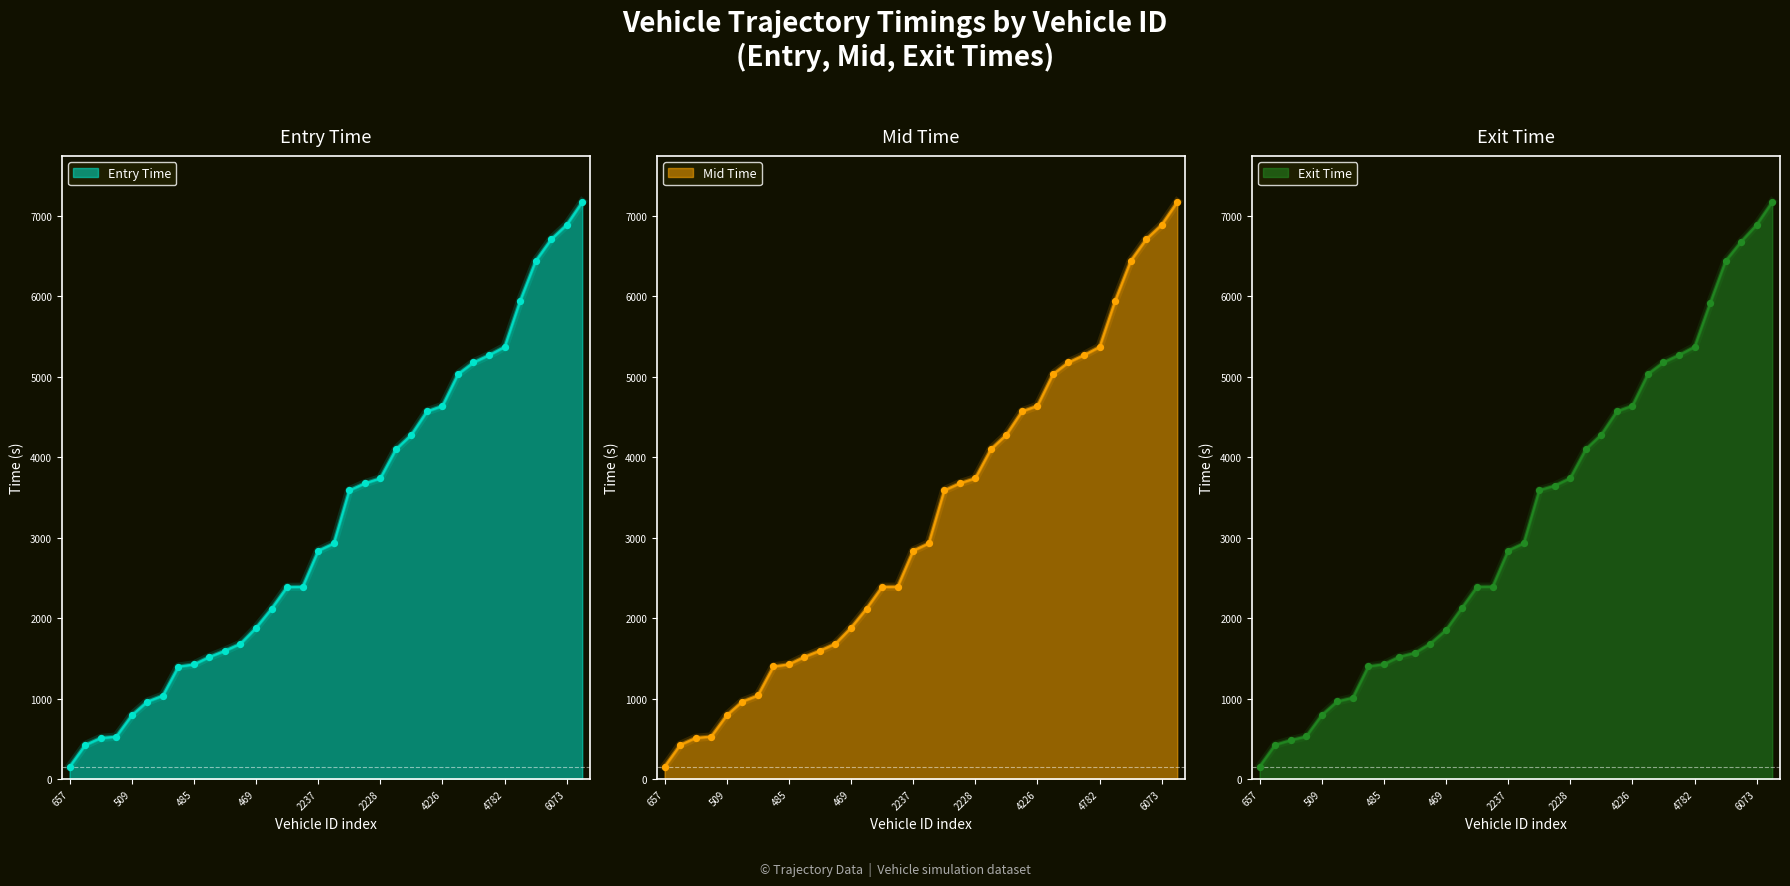

What is the total value across all series at 4243?

15540.9